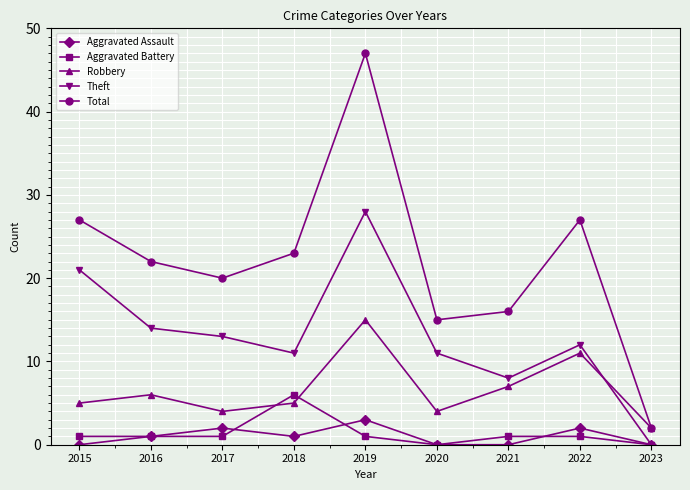

What is the total value across all series at 2017?

40